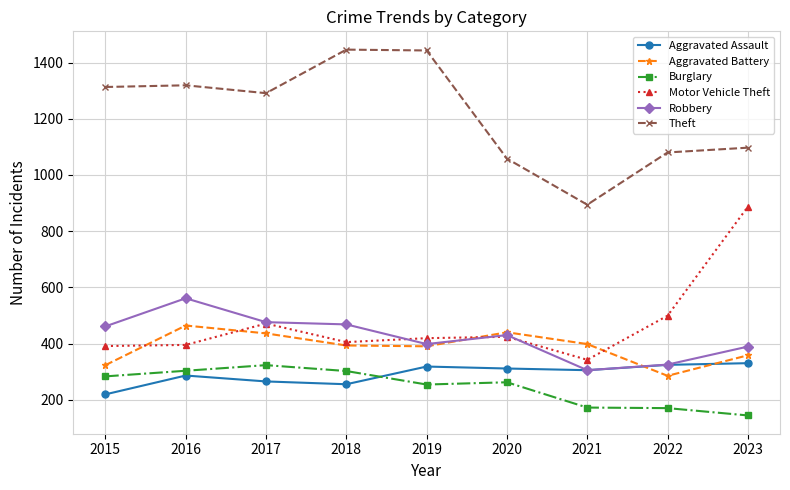

What is the maximum value for Burglary?

323